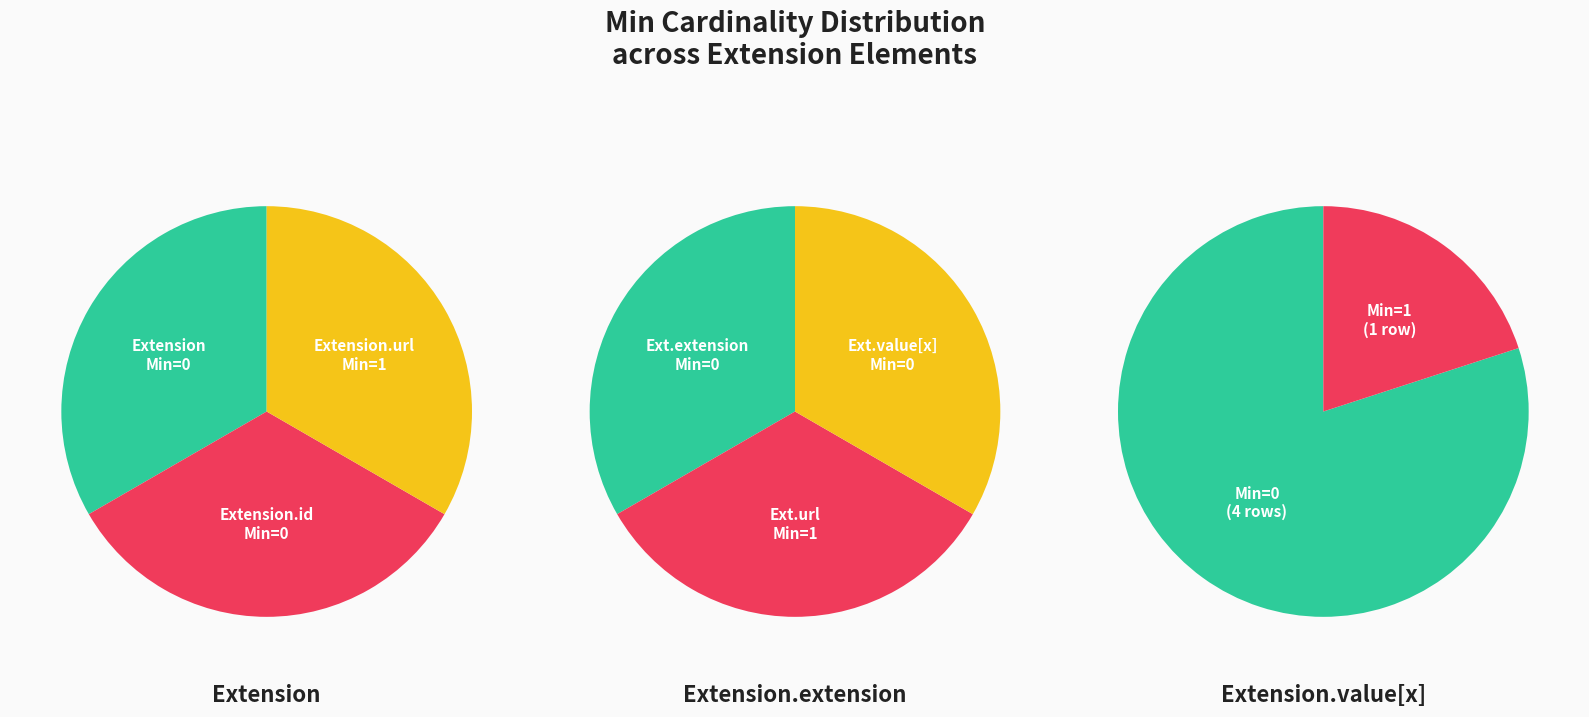

Is there a majority slice in this chart?

Yes